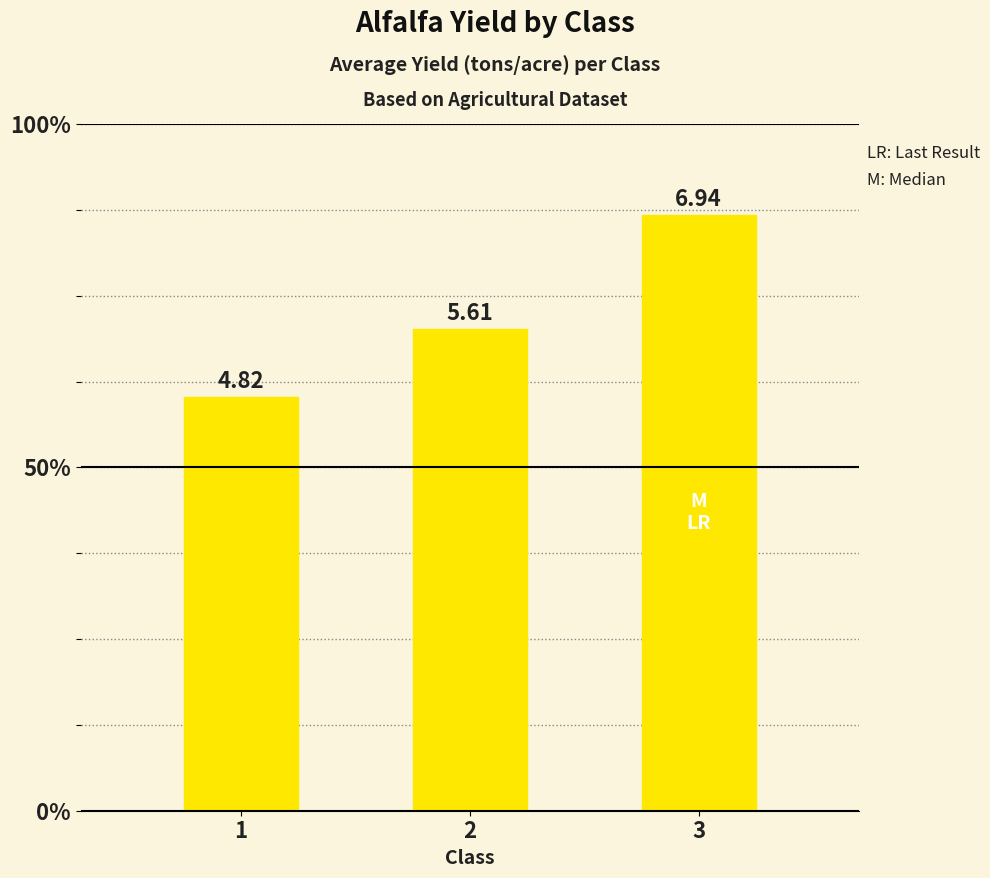

Are the bars horizontal?

No